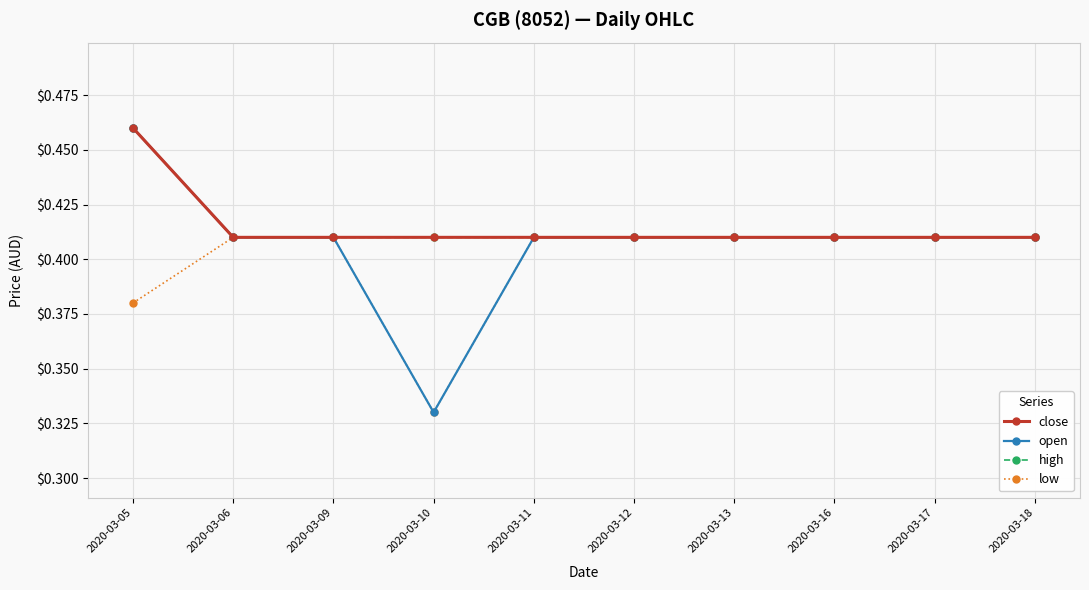

Is the value of low at 2020-03-05 greater than the value of high at 2020-03-05?

No